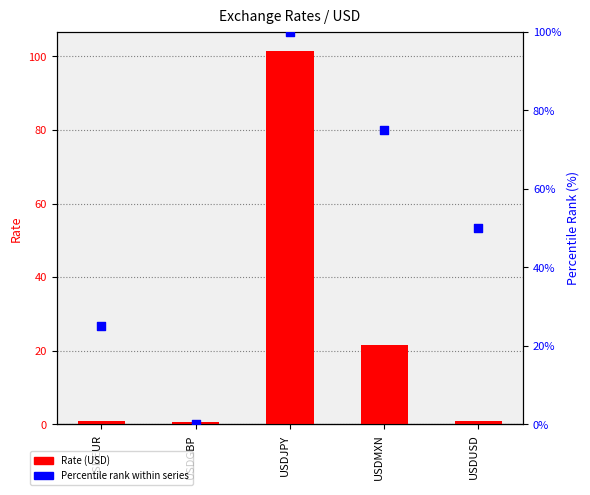

Which series has the widest spread of Y values?

Rate (USD)